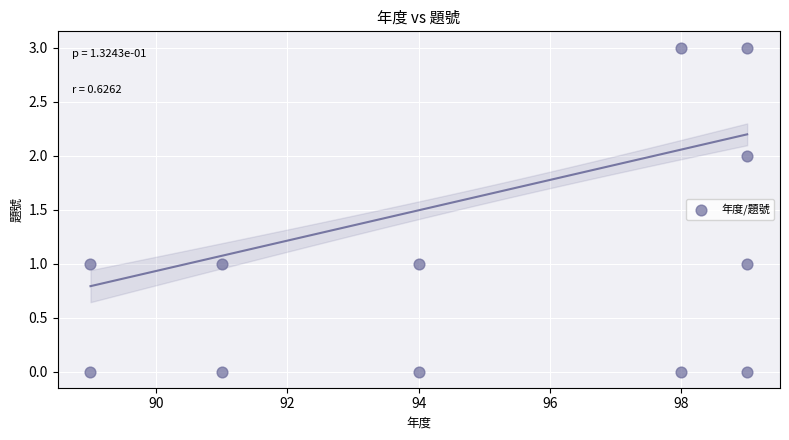

What is the range of Y values (max minus min)?

3